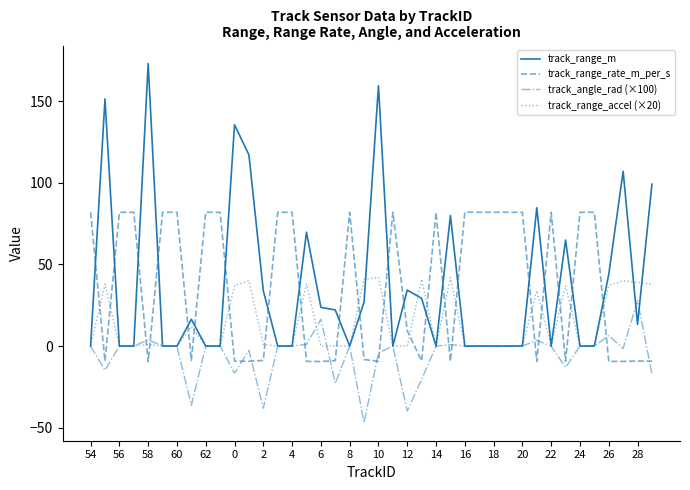

What is the average value of the track_angle_rad (×100) series?

-5.4